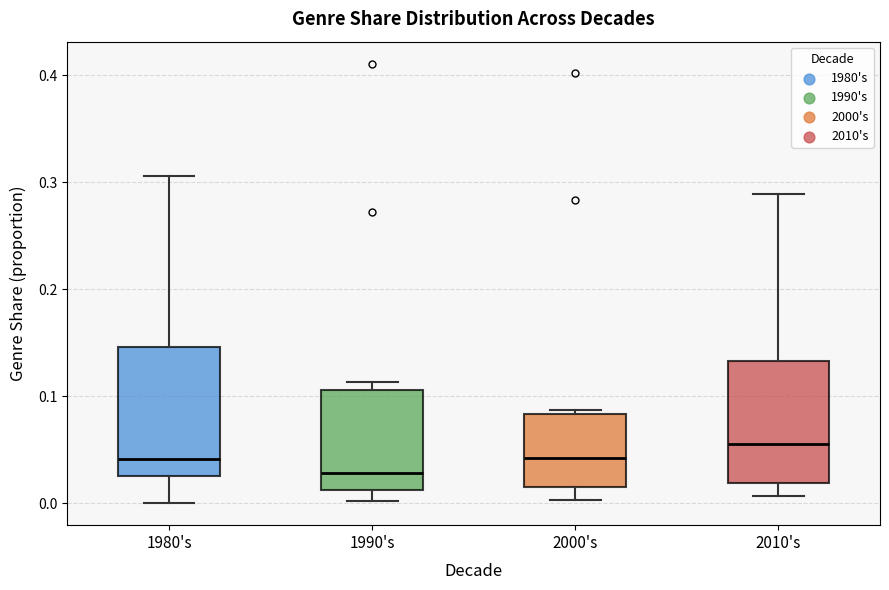

Where is the lower edge of the box for 2010's on the y-axis? The values are not printed on the chart, so give them approximately, as read against the axis.

0.02